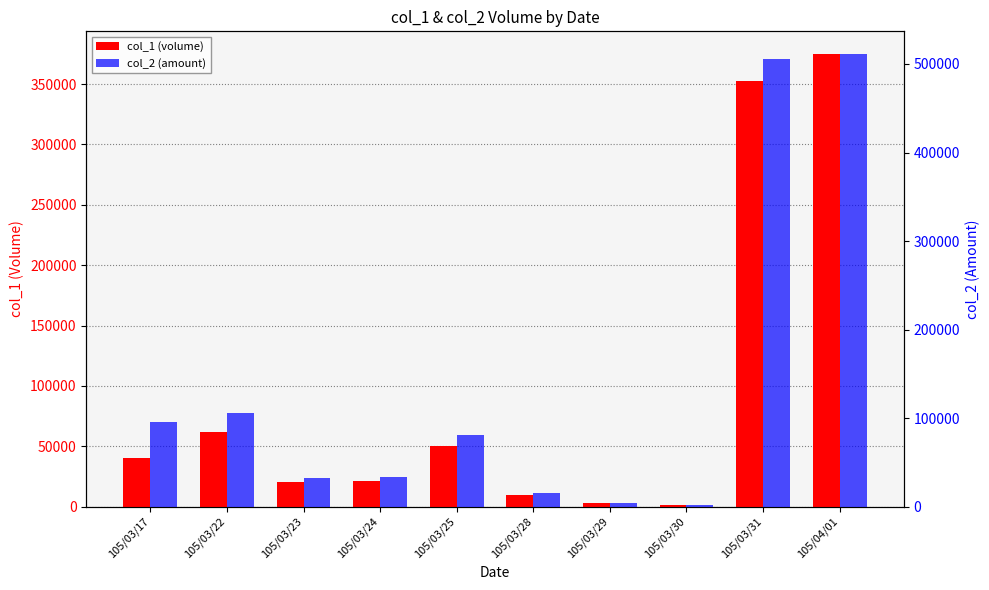

What is the difference between the maximum and minimum values in the col_1 (volume) series?

374000